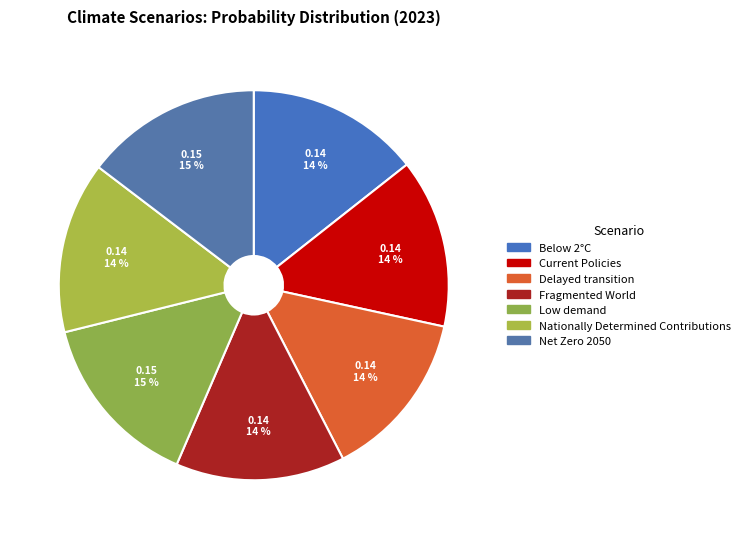

Count the number of slices in the pie.

7